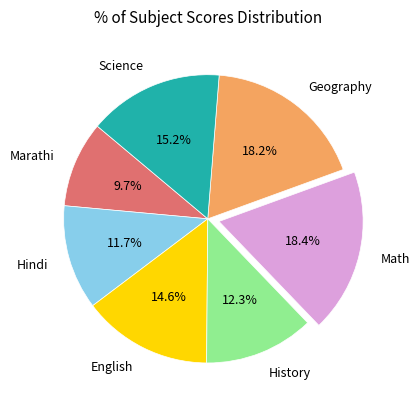

What portion of the pie excludes English?

85.4%